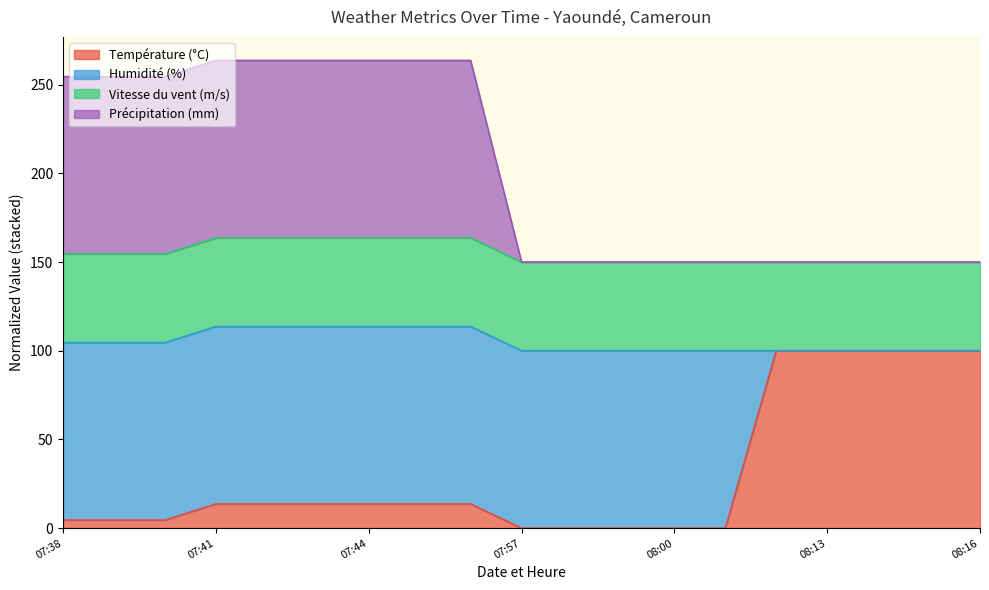

What is the highest value of the Température (°C) series?

100.0